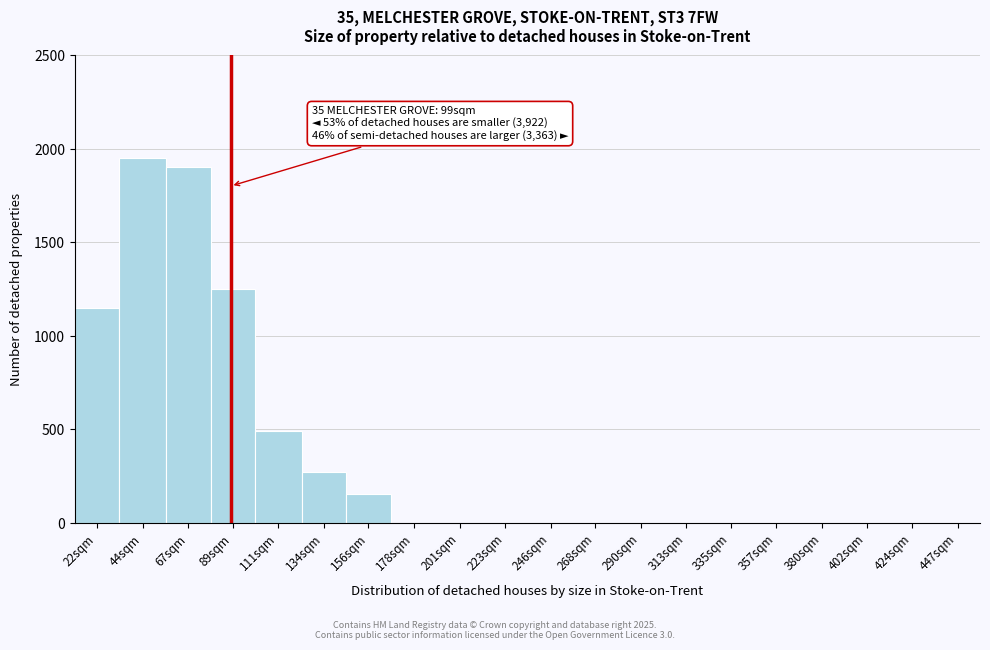

Reading left to right, list all the values displayed in this chart.

22sqm=1150	44sqm=1950	67sqm=1900	89sqm=1250	111sqm=490	134sqm=270	156sqm=155	178sqm=0	201sqm=0	223sqm=0	246sqm=0	268sqm=0	290sqm=0	313sqm=0	335sqm=0	357sqm=0	380sqm=0	402sqm=0	424sqm=0	447sqm=0